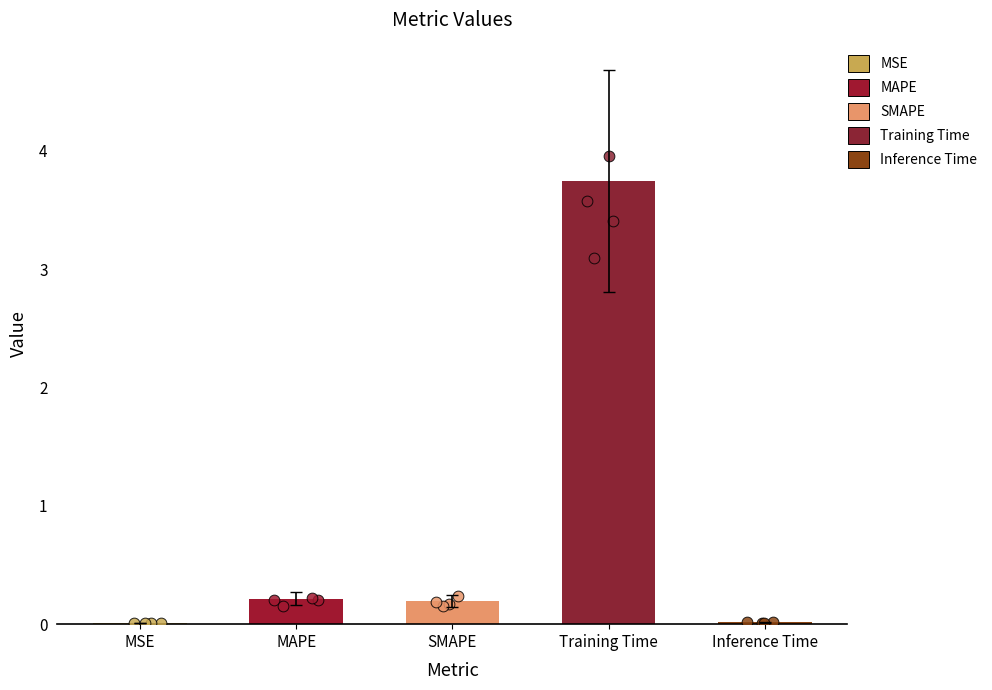

Which has a higher value, Training Time or SMAPE?

Training Time